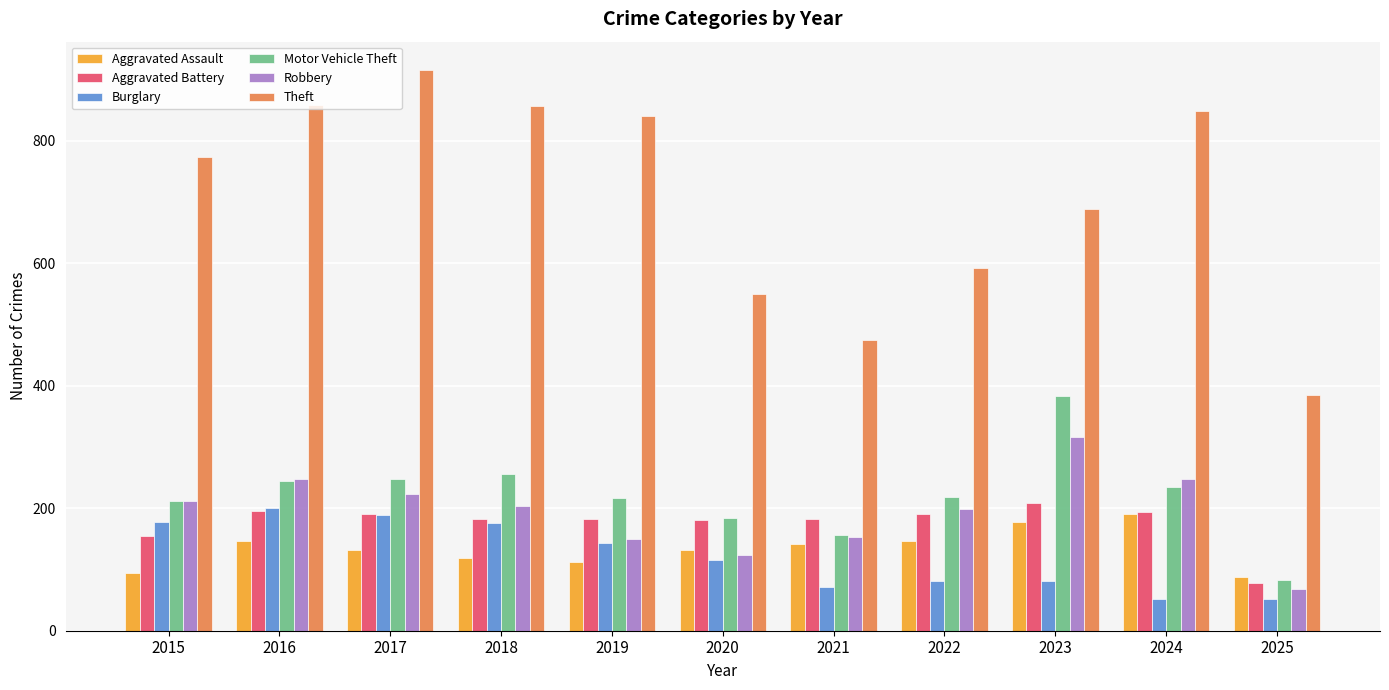

How many series are shown in this chart?

6